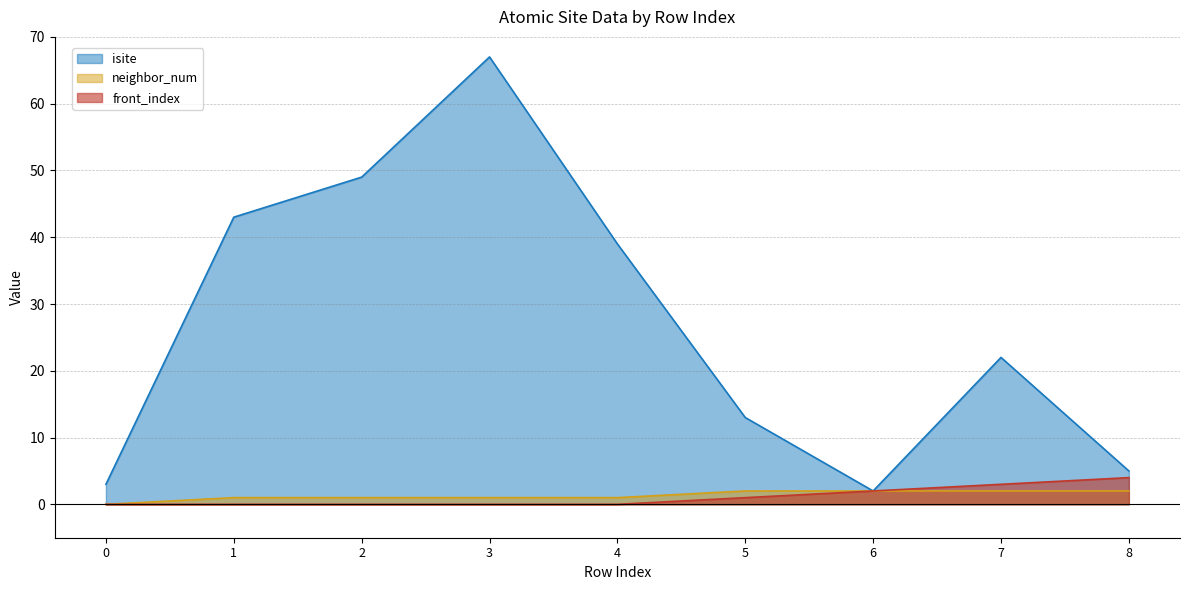

List the labels in order of neighbor_num value, smallest first.

0, 1, 2, 3, 4, 5, 6, 7, 8